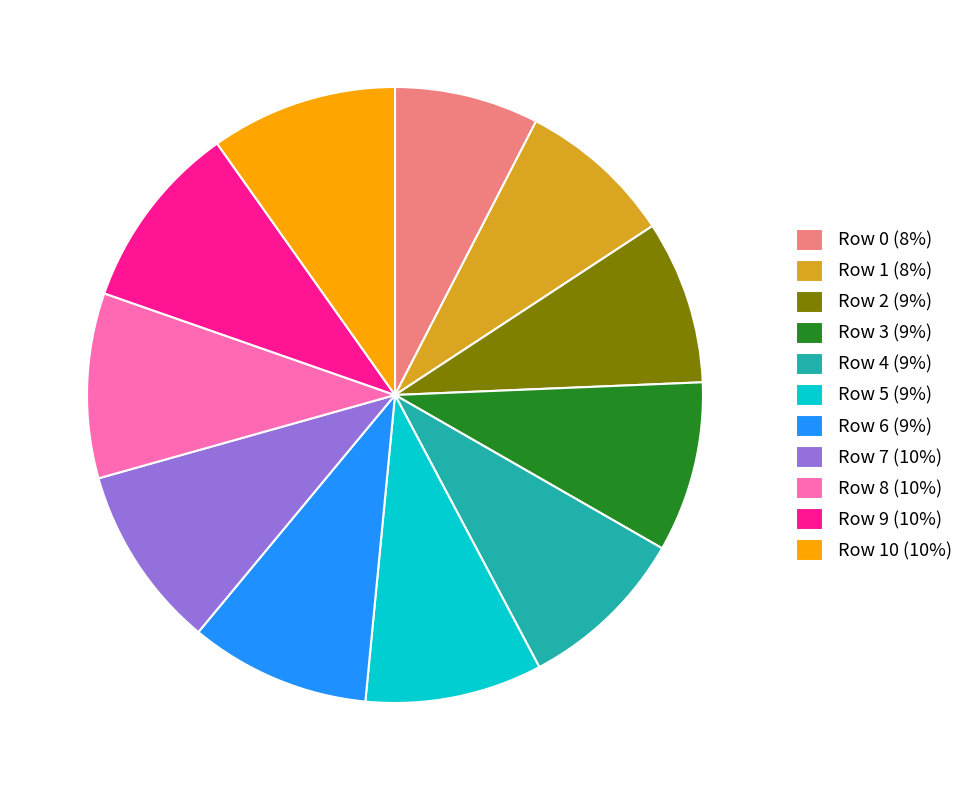

The Row 10 (10%) slice represents 10% of the pie. True or false?

True